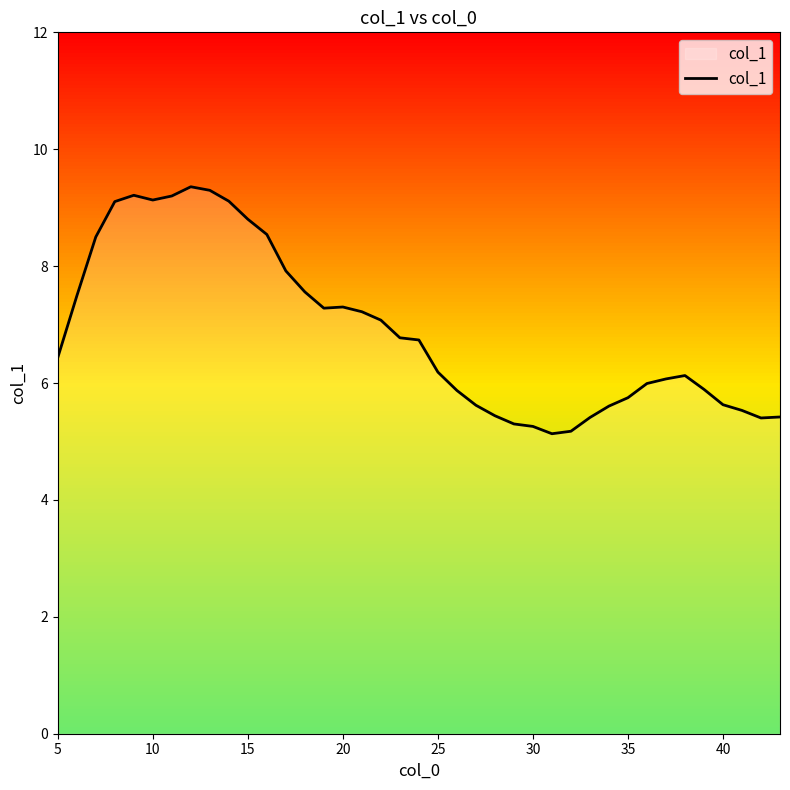

What is the difference between the second highest and second lowest values?

4.1